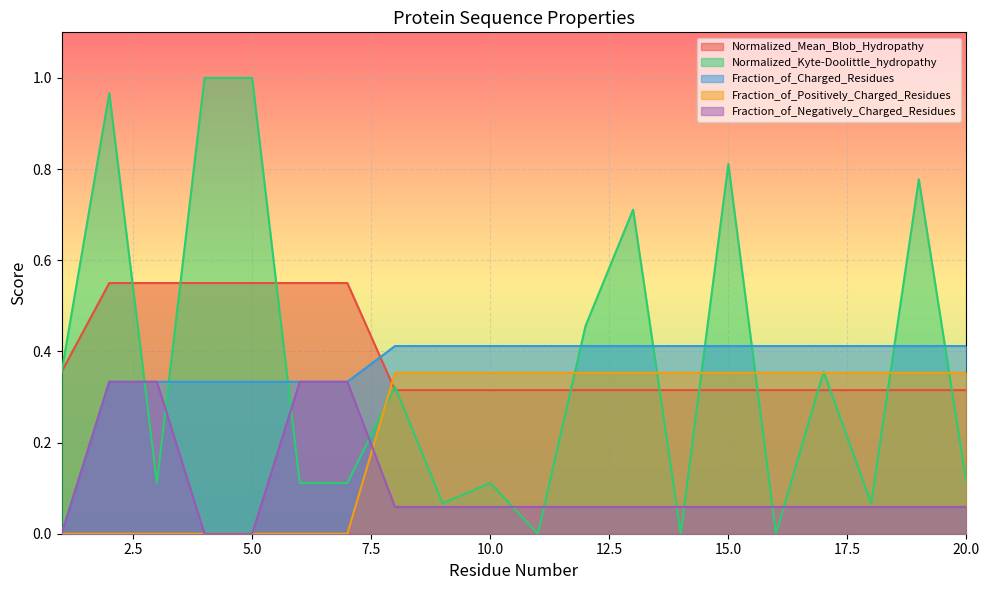

The value of Normalized_Kyte-Doolittle_hydropathy at 20.0 is 0.2. True or false?

False